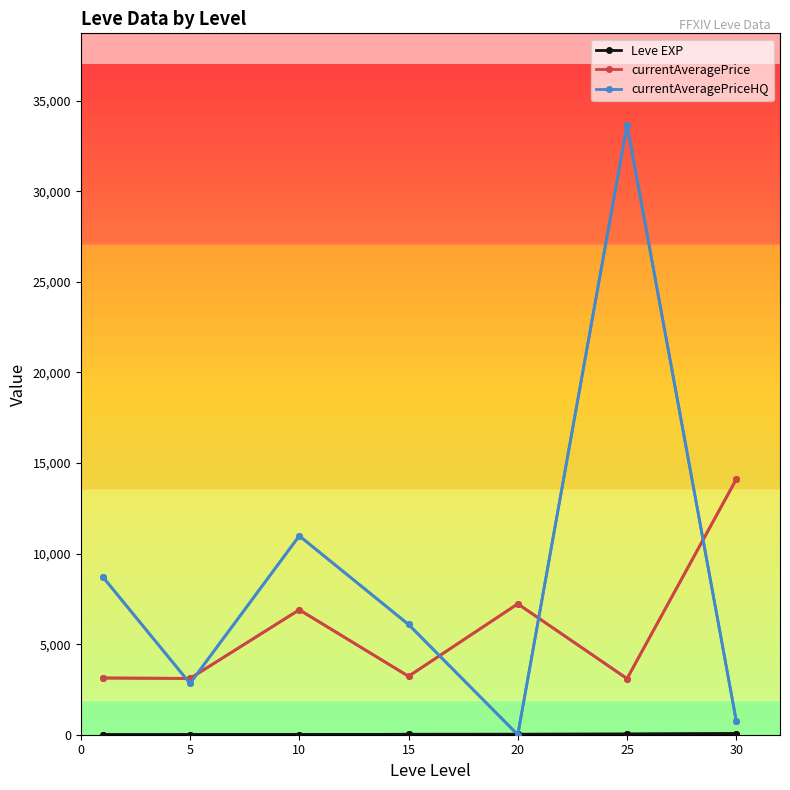

Which label corresponds to the largest value in the chart?

25